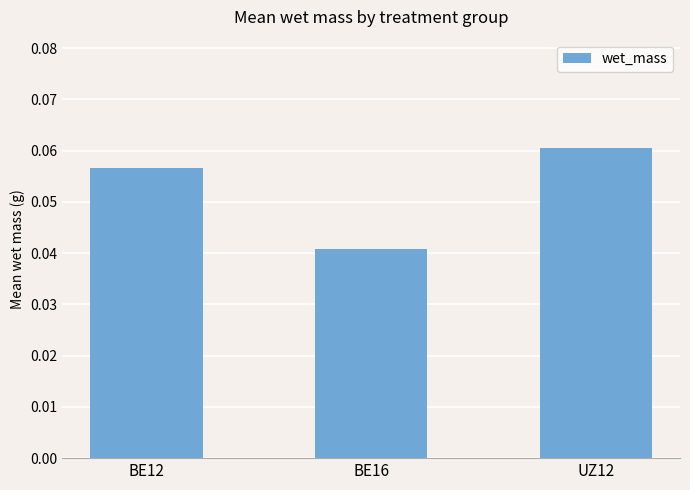

What is the label of the 2nd bar from the right?

BE16